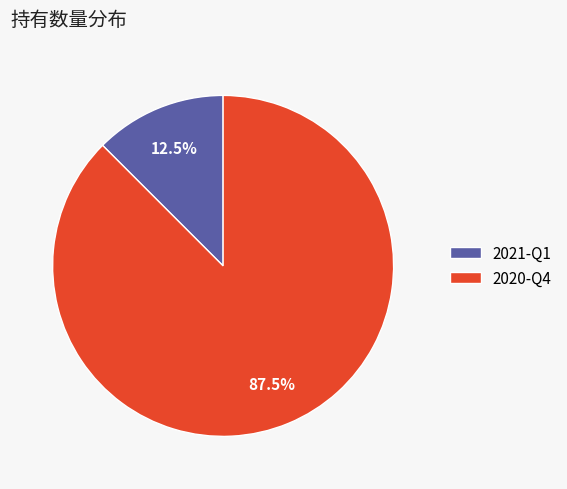

What percentage do 2021-Q1 and 2020-Q4 together represent?

100.0%